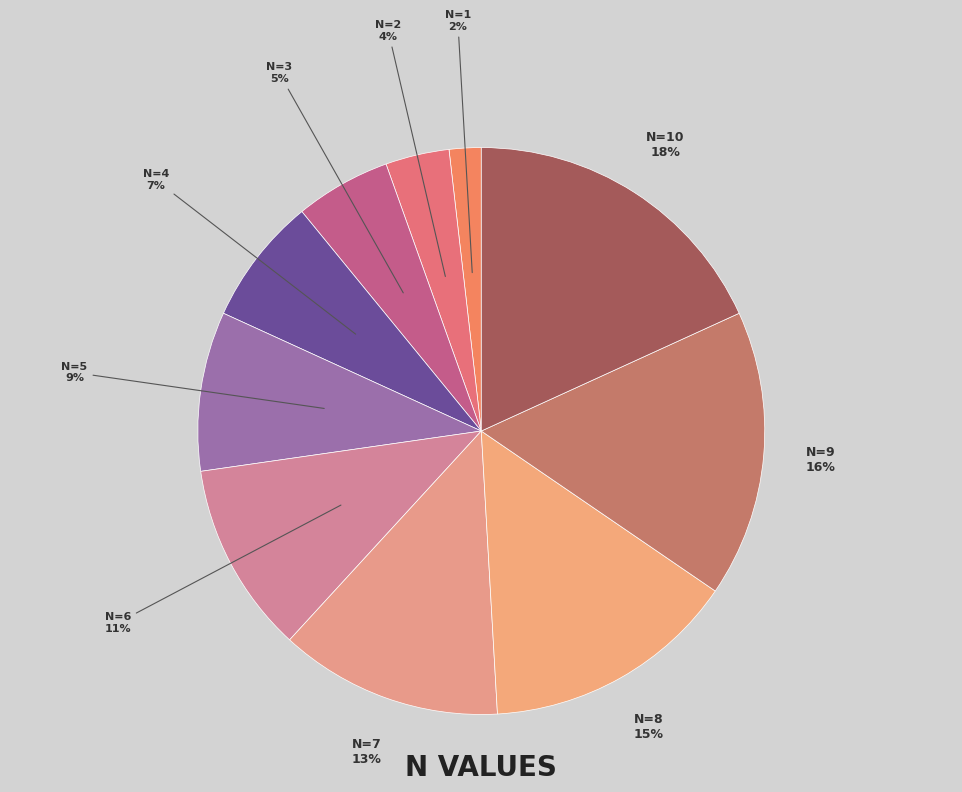

Approximately how many times larger is the value at n=5 compared to n=1?

5.0